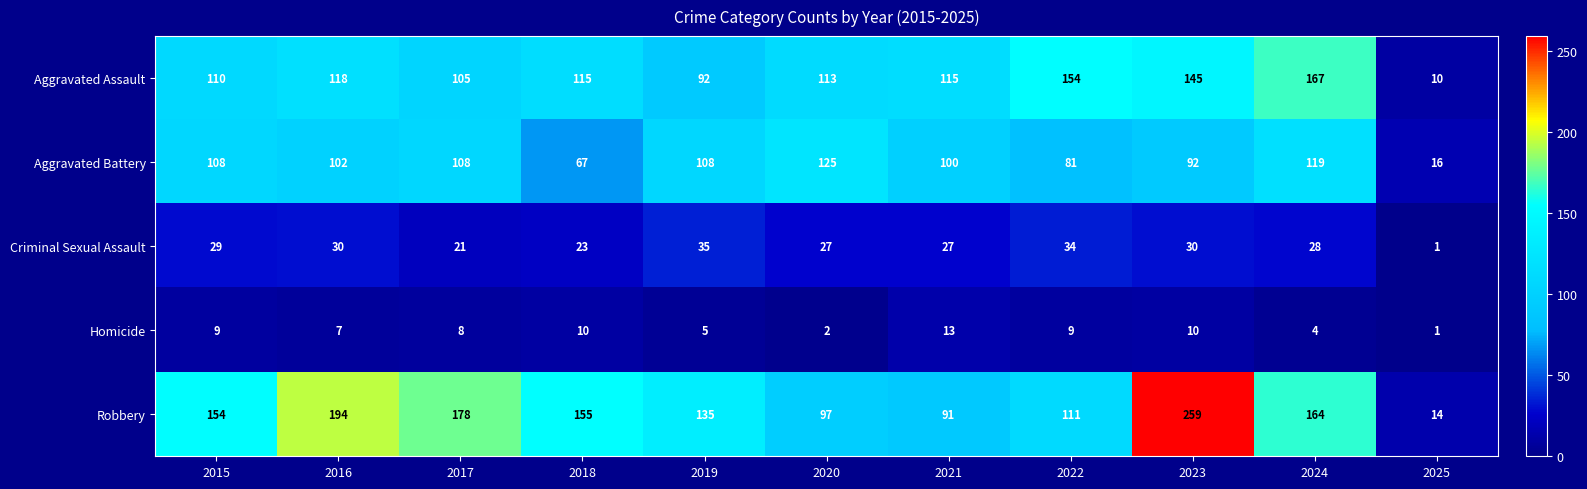

What is the difference between the highest and lowest values at 2025?

15